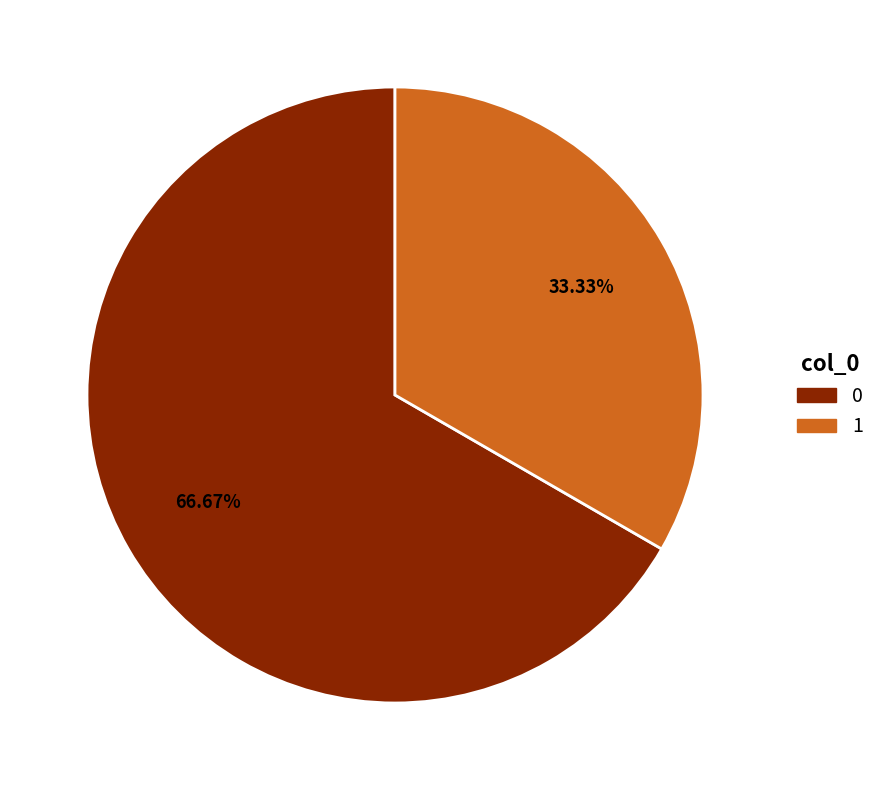

How many slices are in this pie chart?

2